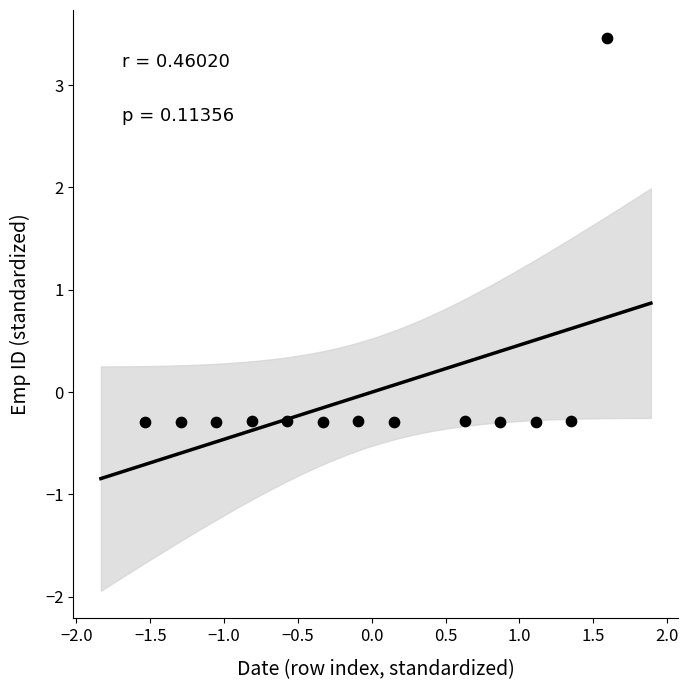

What is the range of X values (max minus min)?

3.1